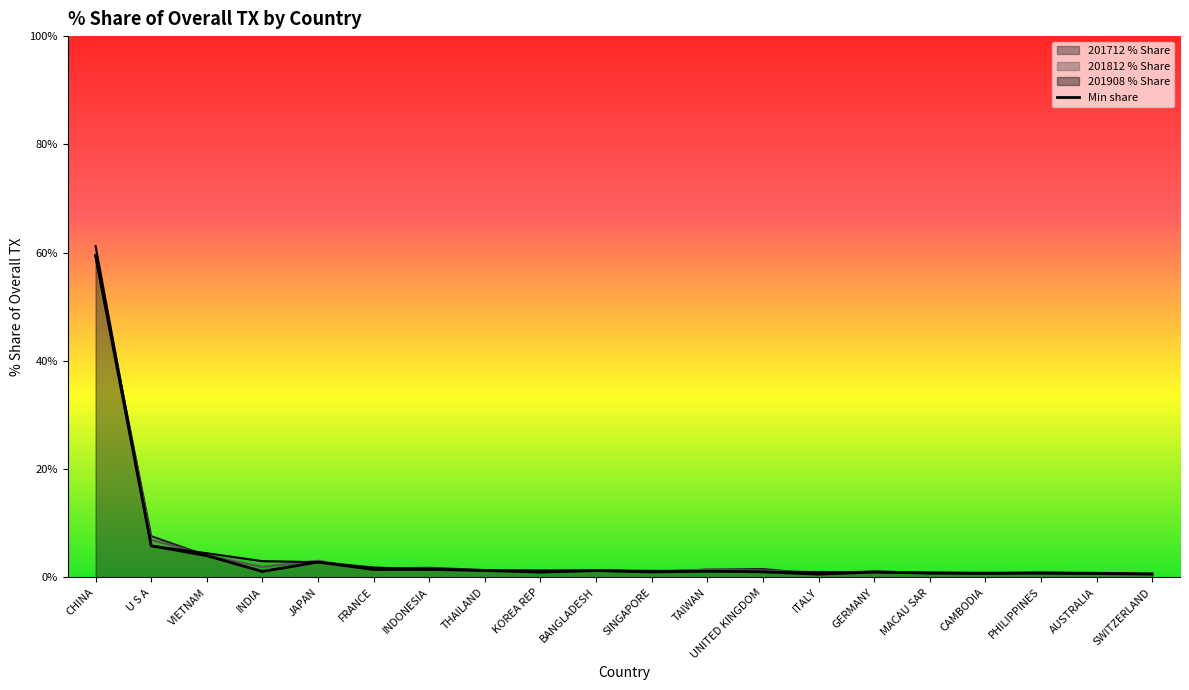

What is the difference between the maximum and minimum values?

58.9